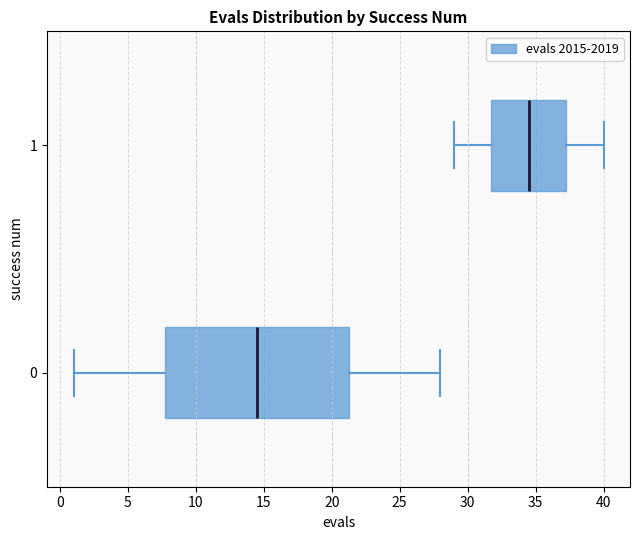

Comparing the boxes themselves (not the whiskers), which one is the widest?

0